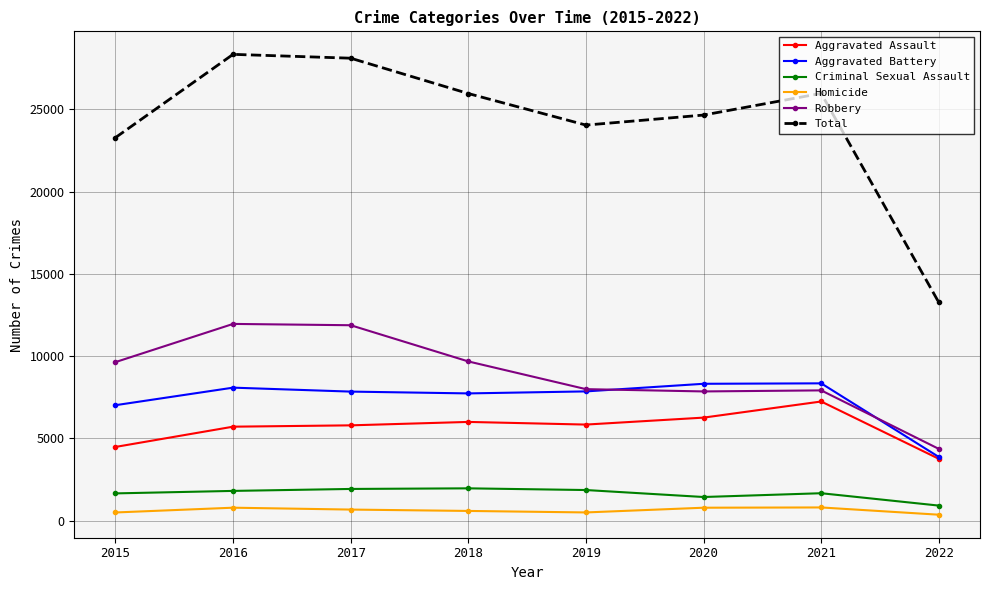

Does the chart display data point markers on the line(s)?

Yes